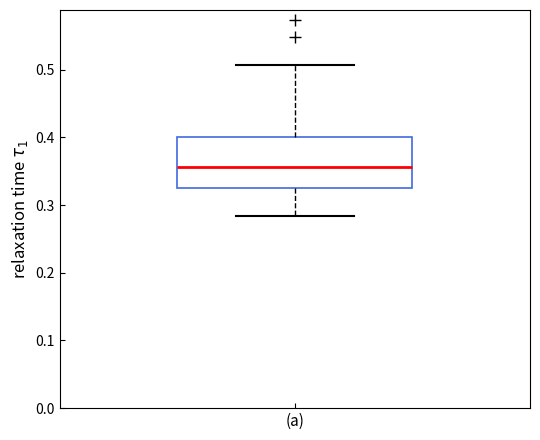

Where is the lower edge of the box for (a) on the y-axis? The values are not printed on the chart, so give them approximately, as read against the axis.

0.33